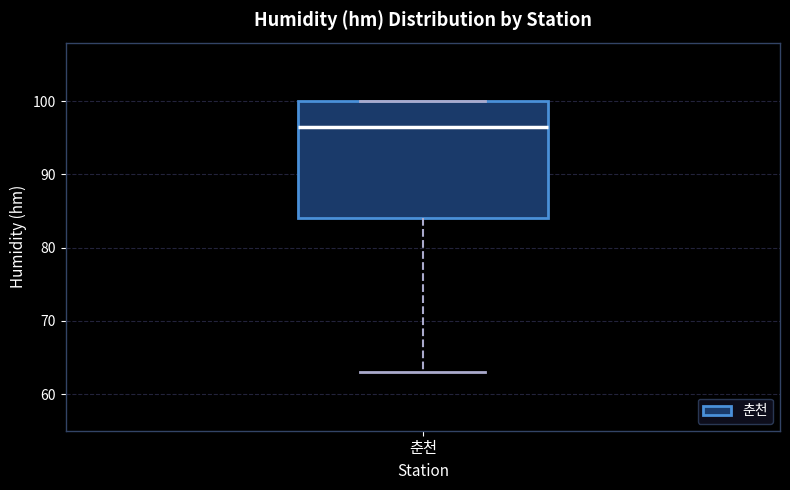

Transcribe this box plot: give where the median line is, the range the box spans, and where the two whiskers end, as read against the y-axis. The values are not printed on the chart, so give them approximately, as read against the axis.

median 97, box 84 to 100, whiskers 63 to 100